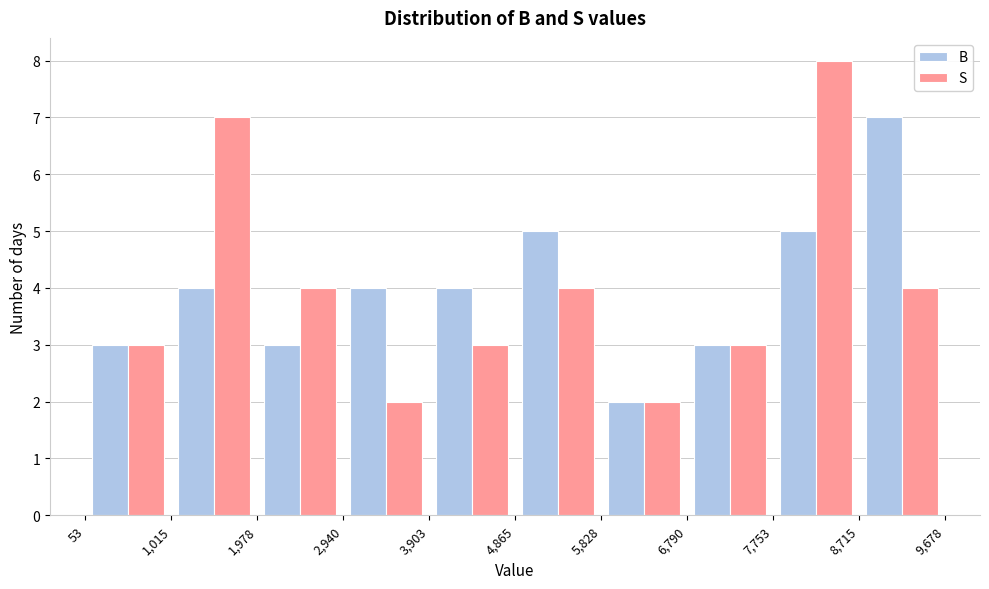

Reading left to right, transcribe this chart: for each range on the x-axis, give the height of each series' bar. The values are not printed on the chart, so give them approximately, as read against the axis.

53 to 1,015: B=3	S=3
1,015 to 1,978: B=4	S=7
1,978 to 2,940: B=3	S=4
2,940 to 3,903: B=4	S=2
3,903 to 4,865: B=4	S=3
4,865 to 5,828: B=5	S=4
5,828 to 6,790: B=2	S=2
6,790 to 7,753: B=3	S=3
7,753 to 8,715: B=5	S=8
8,715 to 9,678: B=7	S=4